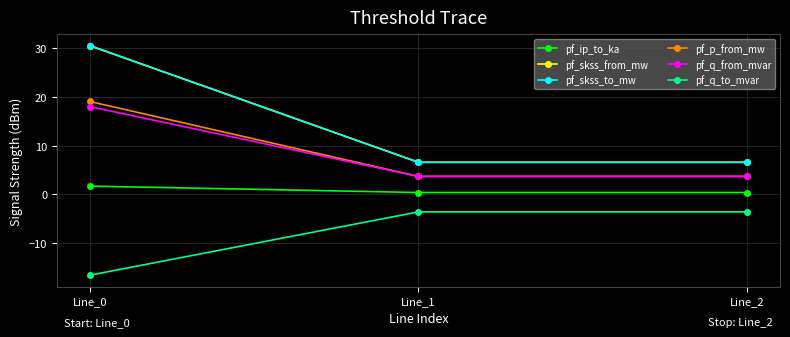

What is the value of the pf_skss_to_mw point at the 2nd from the left?

6.6